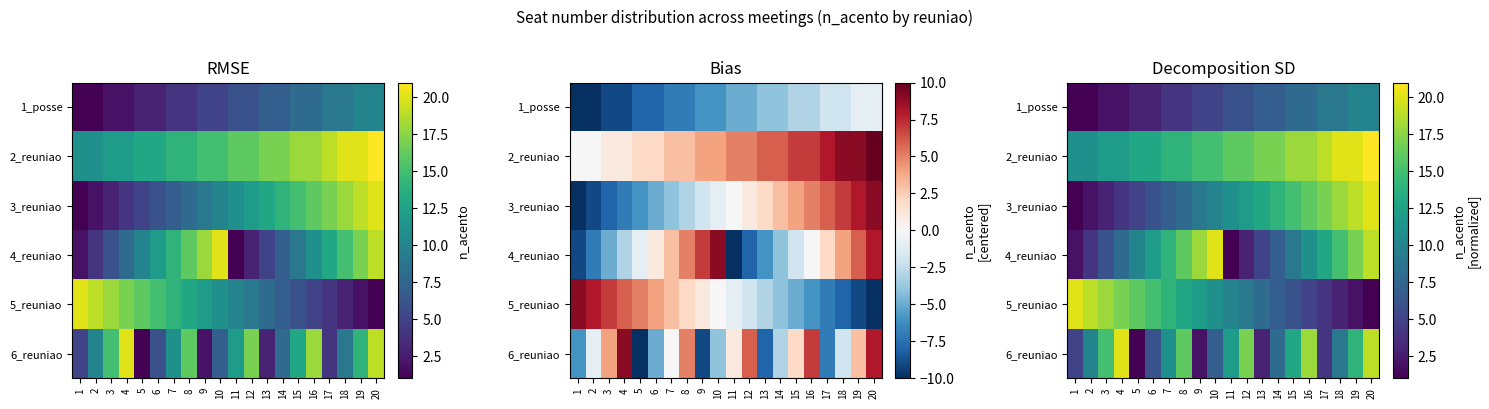

How many data points in 3_reuniao are less than 11?

10